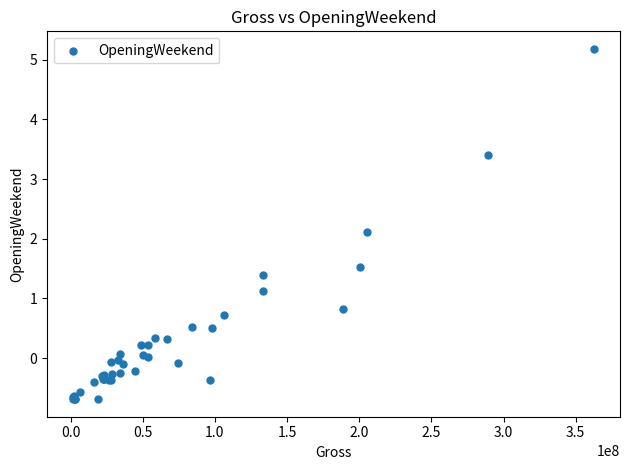

What Y value in the scatter plot is closest to 2?

2.1